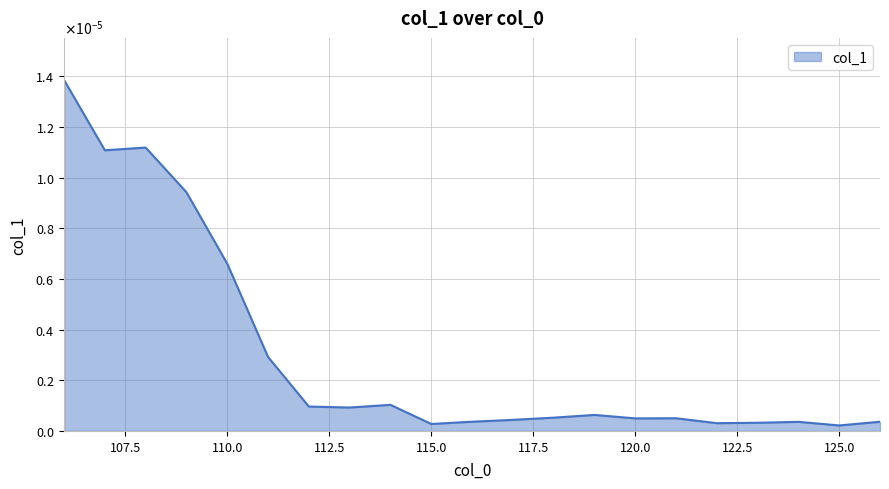

Which label corresponds to the smallest value in the chart?

125